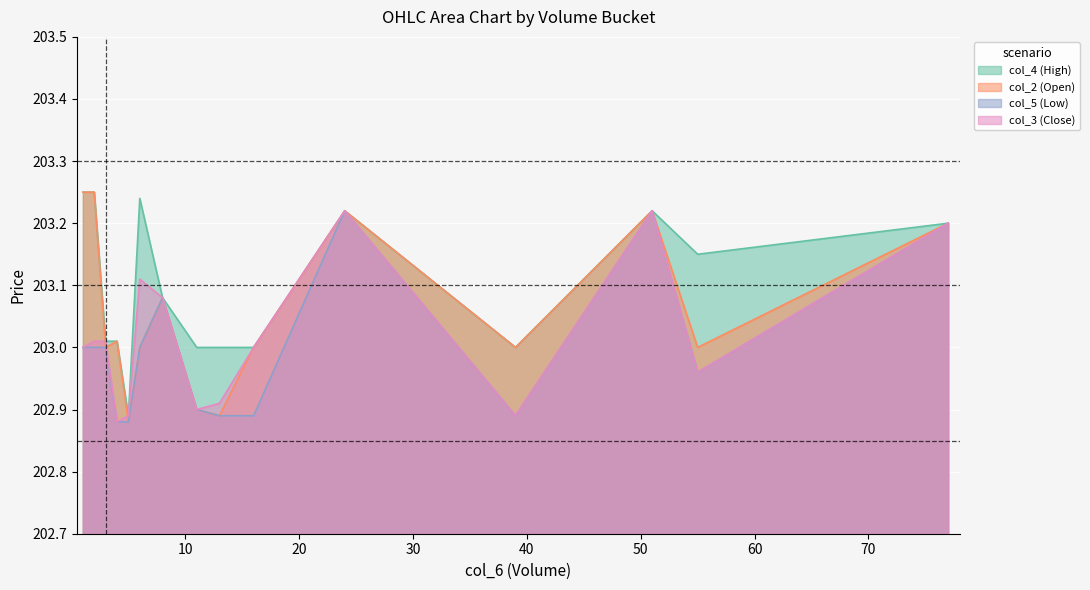

Which series has the widest spread of values?

col_2 (Open)